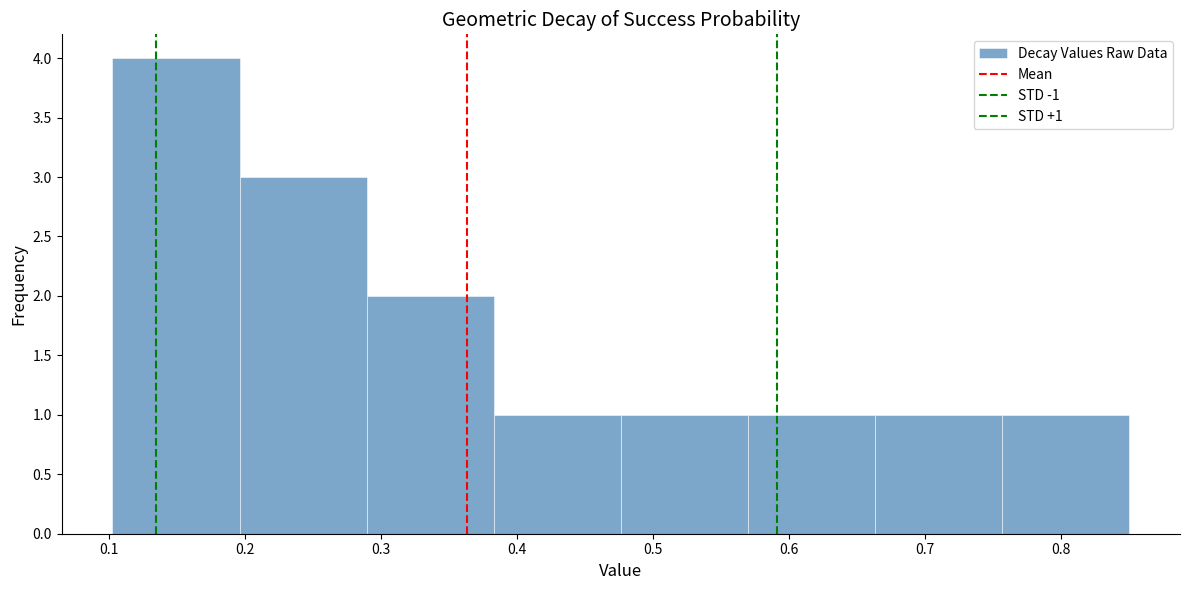

Over which range of the x-axis is the bar tallest?

0.10 to 0.20